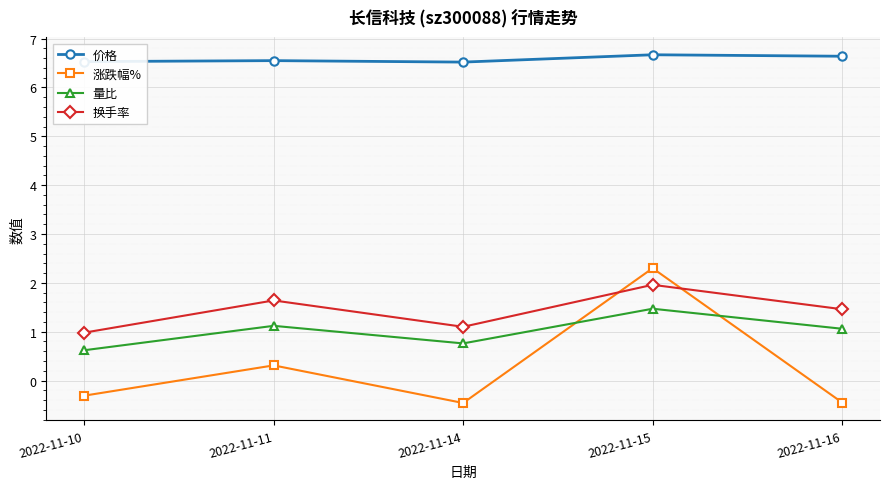

Where does the 换手率 series first go above 1?

2022-11-11